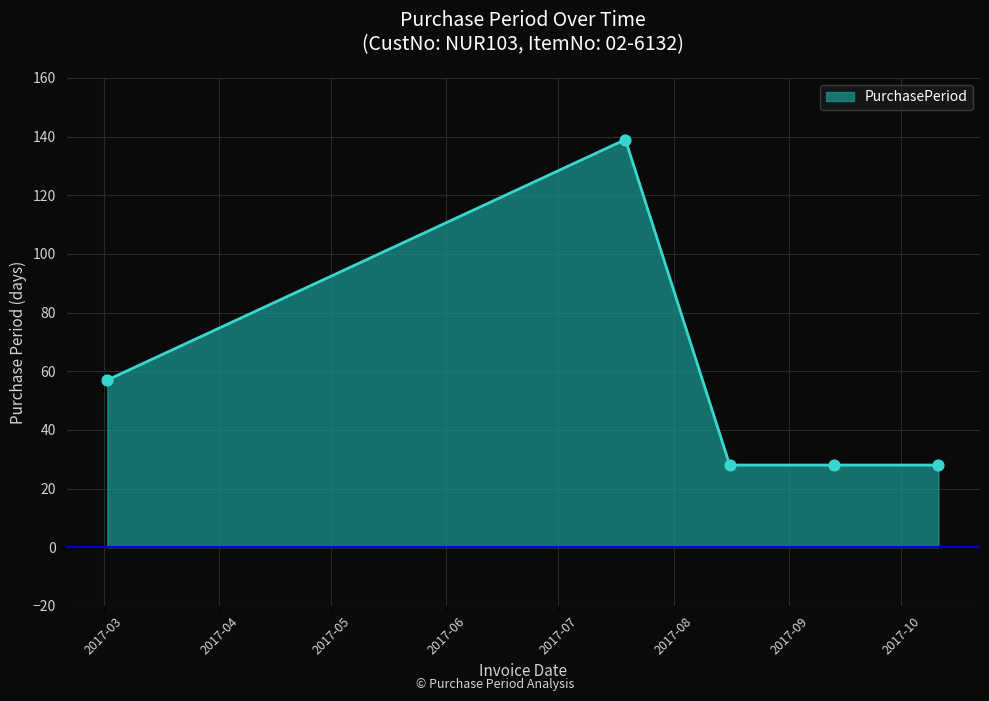

What is the greatest value displayed?

139